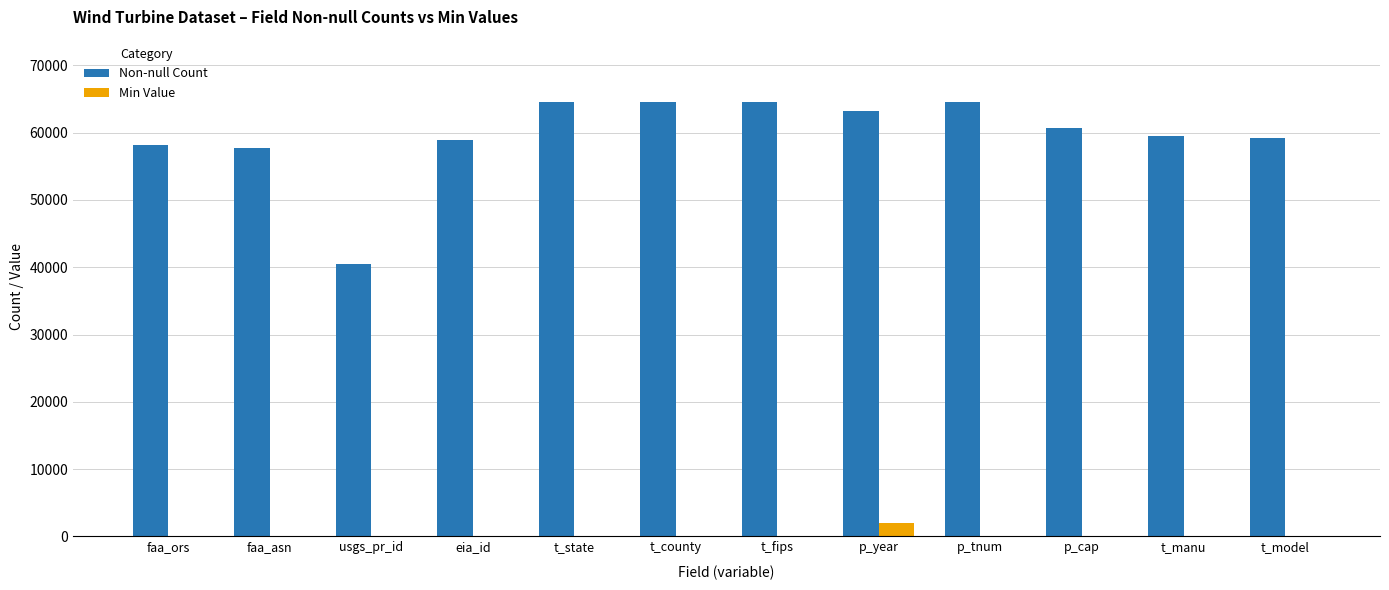

What is the total value across all series at p_year?

65196.0